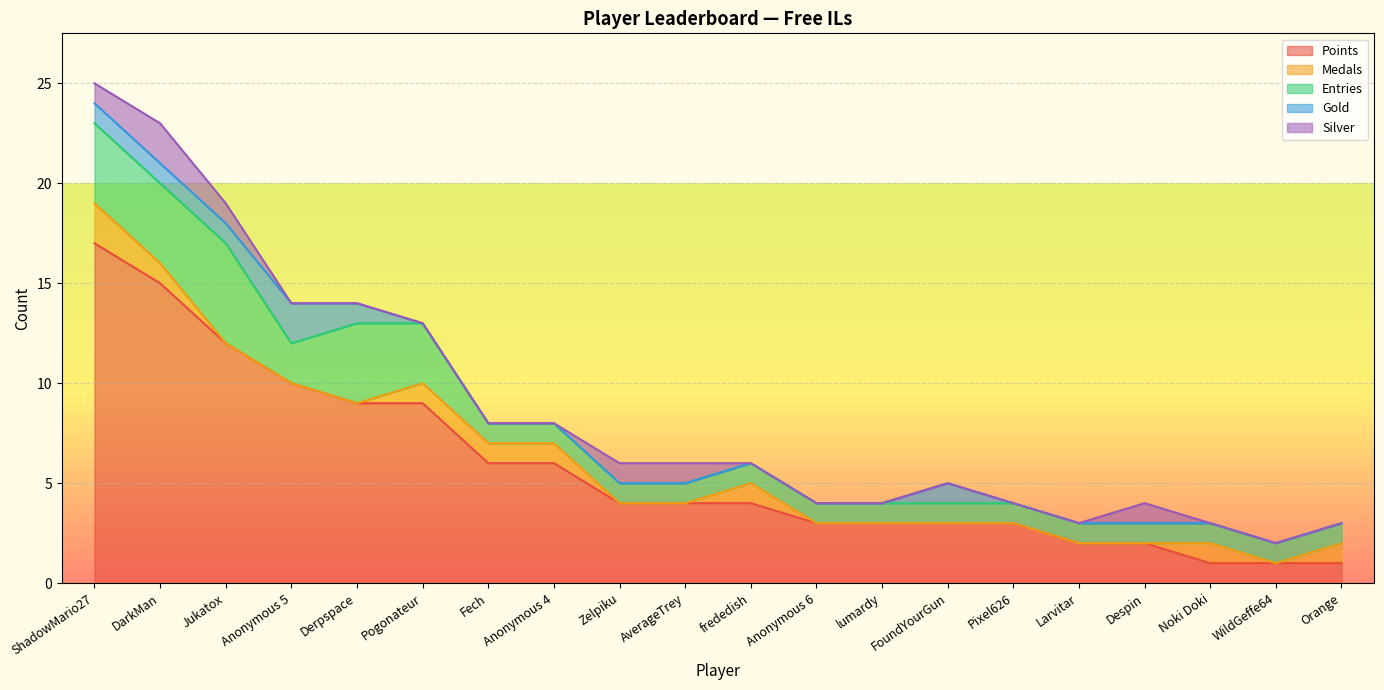

Which category has the lowest value in the Points series?

Noki Doki